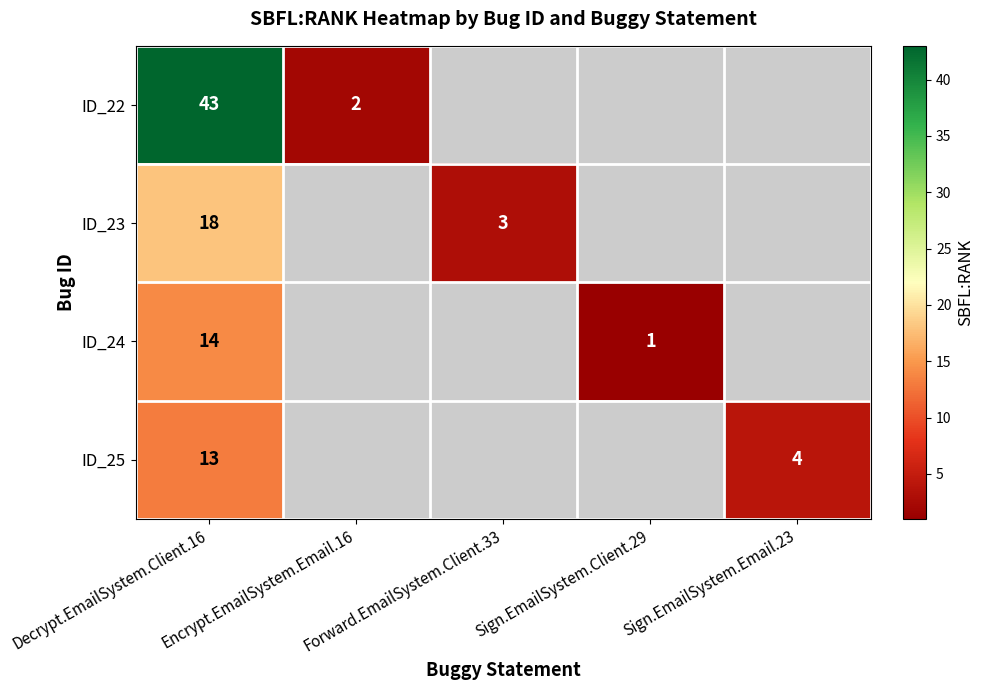

True or false: ID_23 has a value of 8 at Decrypt.EmailSystem.Client.16.

False